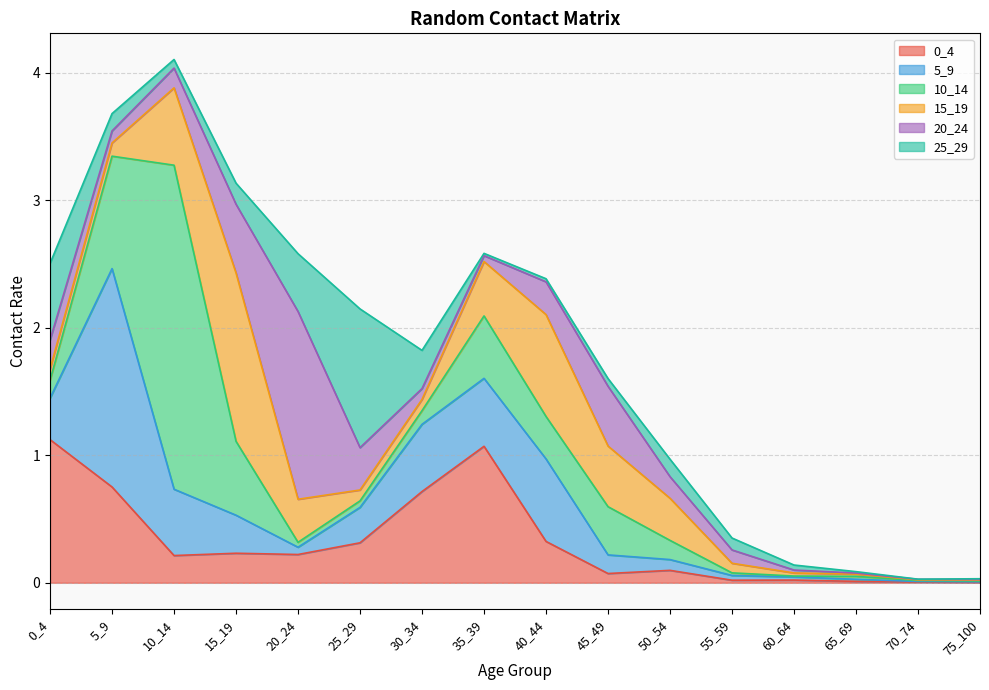

True or false: 20_24 has more than 1 interior local peaks.

True